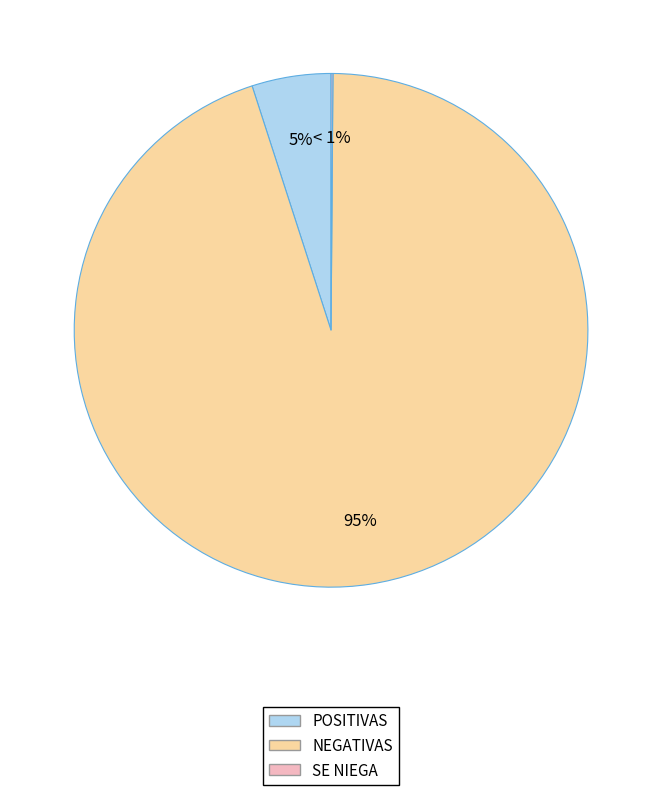

What portion of the pie excludes SE NIEGA?

99.9%